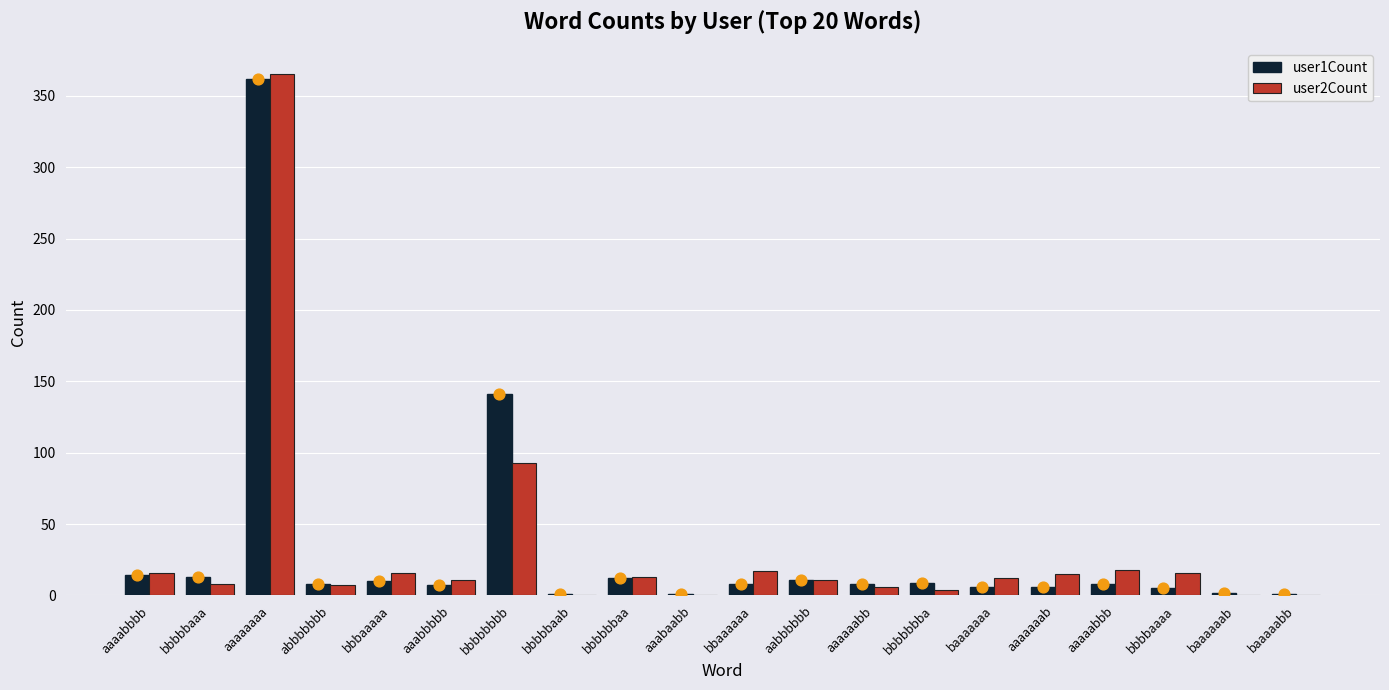

Which series has the largest Y range (max minus min)?

user2Count